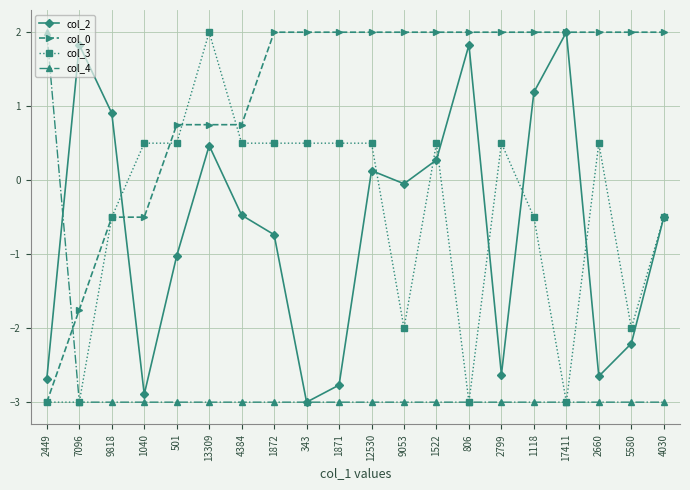

At how many categories does at least one series exceed -1?

20